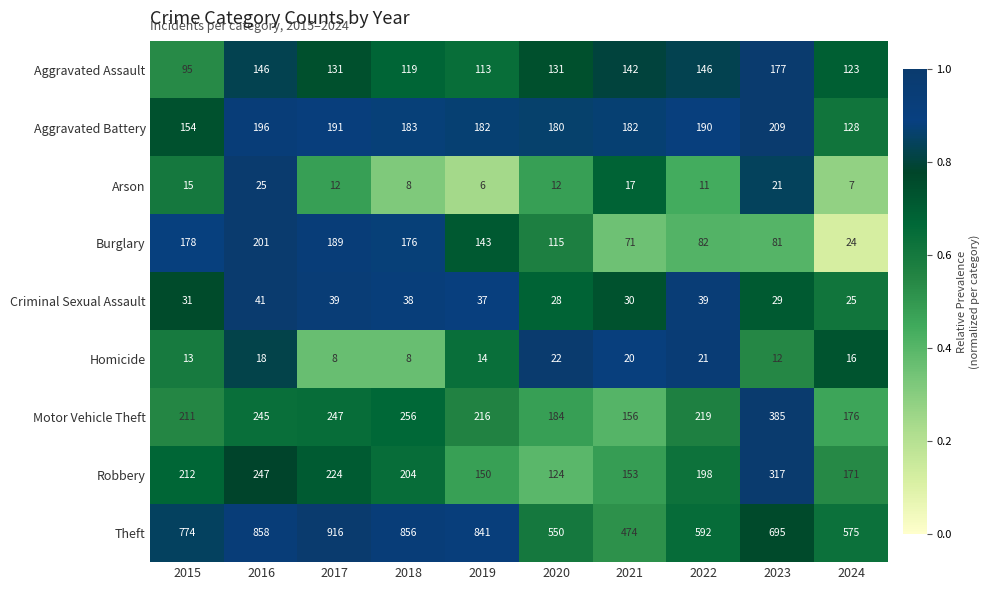

The Arson series shows 20 at 2020. True or false?

False